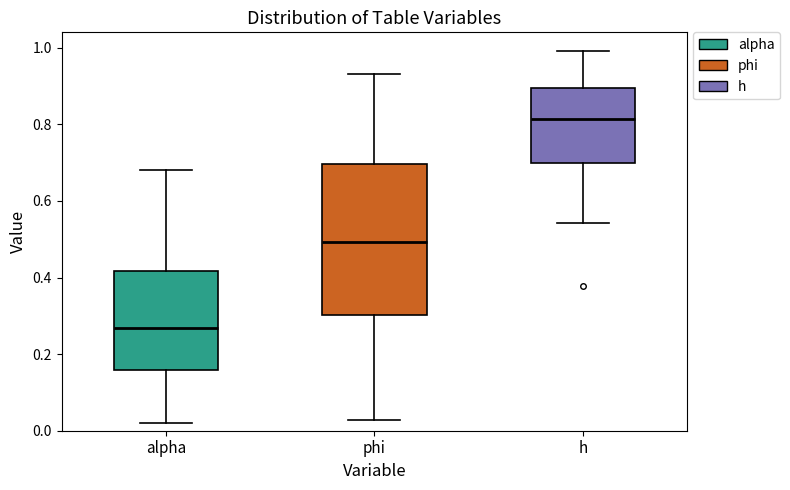

Where does the median line of the box for h sit on the y-axis? The values are not printed on the chart, so give them approximately, as read against the axis.

0.82